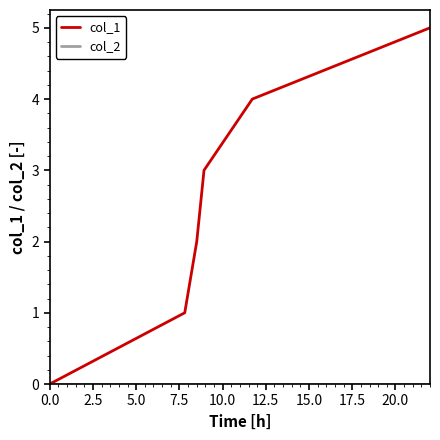

Which series has the largest total across all categories?

col_1